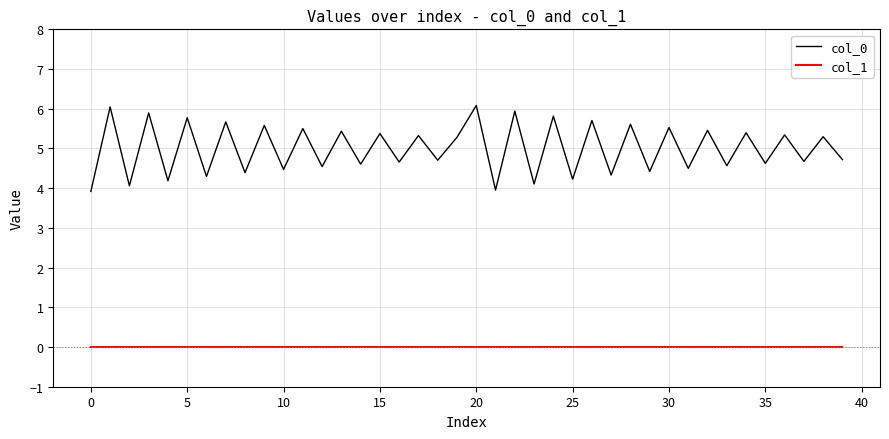

List the series in order of their peak value, highest first.

col_0, col_1